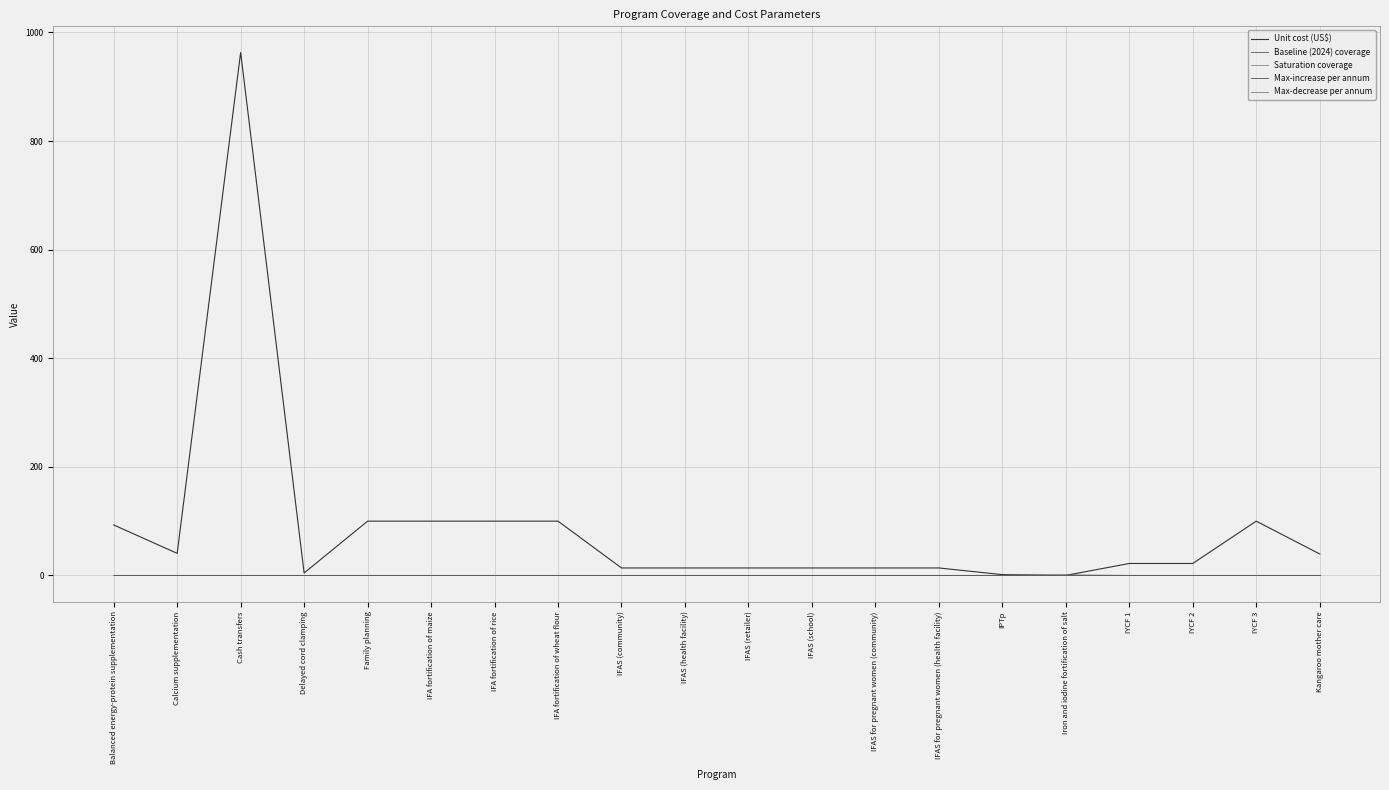

What is the value of the Saturation coverage point at the 10th from the left?

0.9